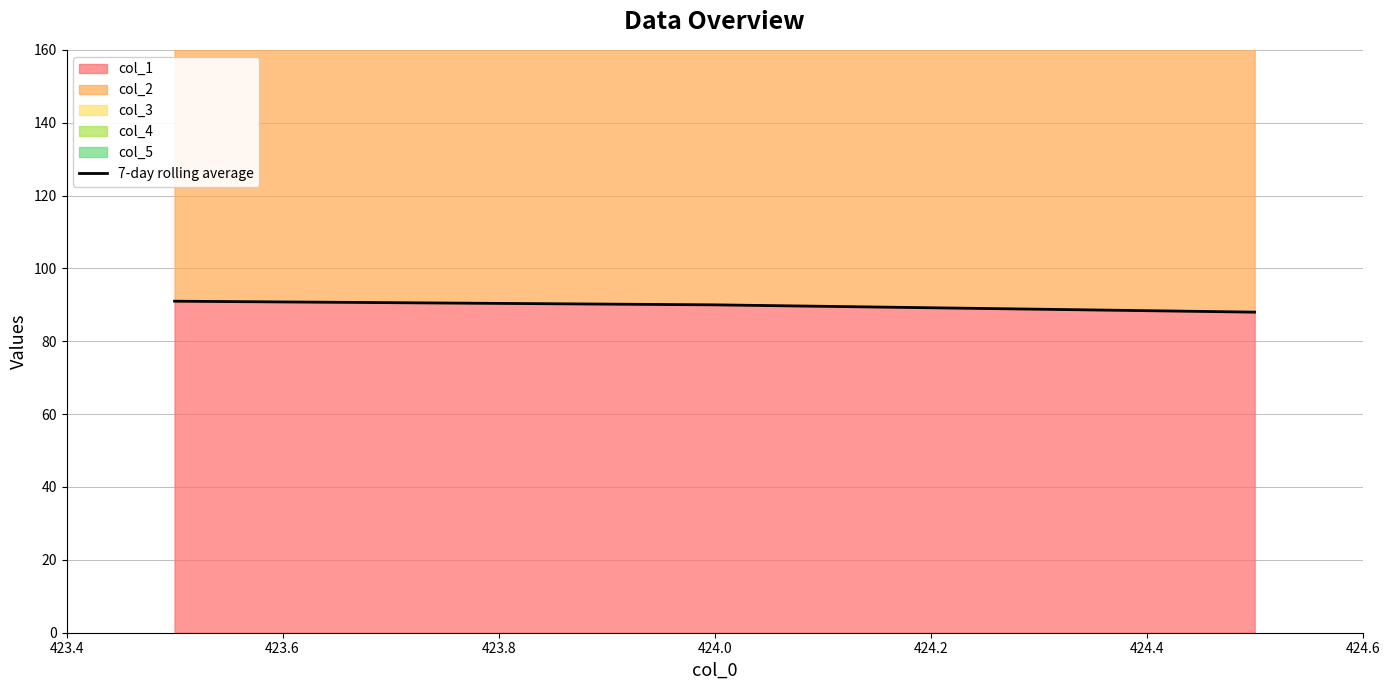

What is the maximum value for col_1?

91